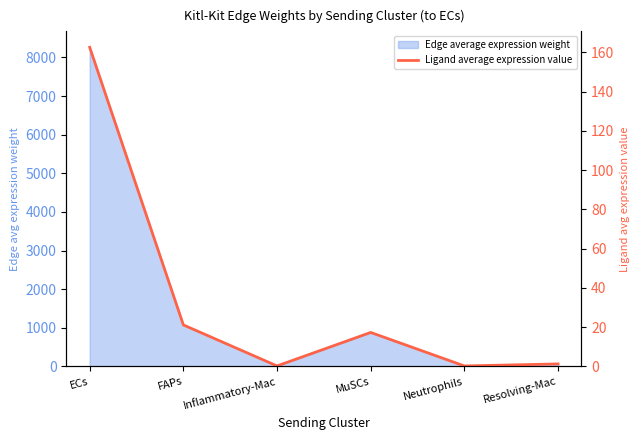

What is the minimum value shown in the chart?

0.2